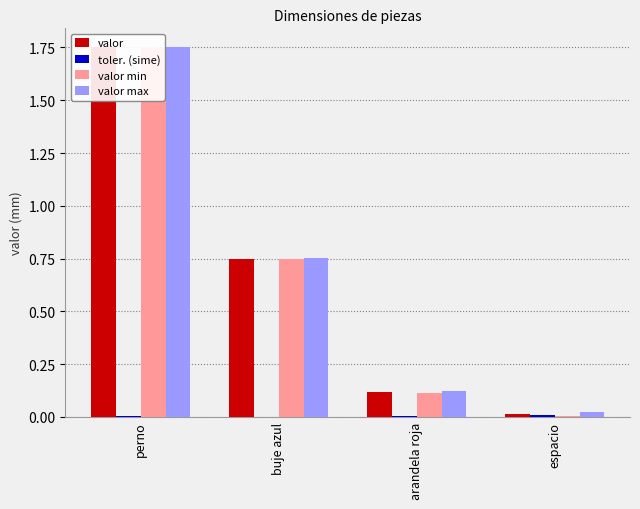

Rank the series at buje azul from highest to lowest value.

valor max, valor, valor min, toler. (sime)